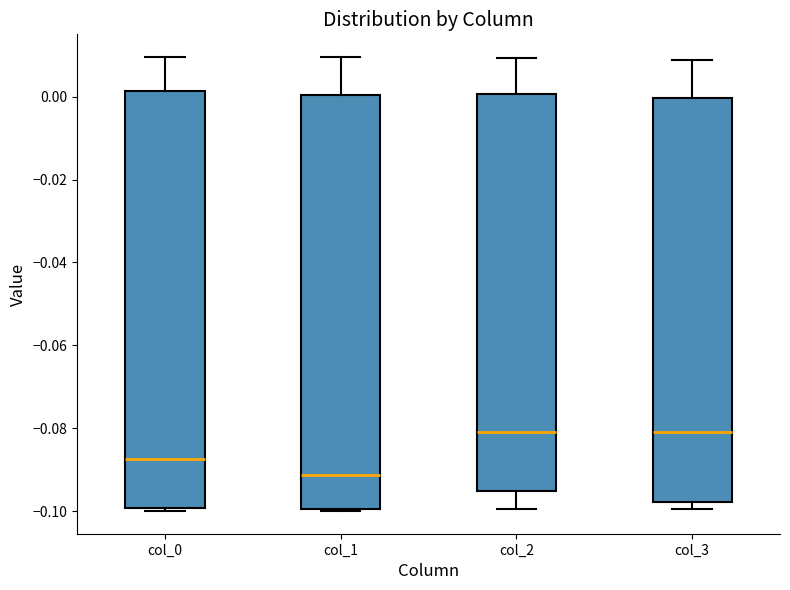

Reading left to right, transcribe this box plot: for each box, give where its median line is, the range the box spans, and where its two whiskers end, as read against the y-axis. The values are not printed on the chart, so give them approximately, as read against the axis.

col_0: median -0.088, box -0.100 to 0.002, whiskers -0.100 (just below the box's lower edge) to 0.010
col_1: median -0.092, box -0.100 to 0.000, whiskers -0.100 to 0.010
col_2: median -0.080, box -0.096 to 0.000, whiskers -0.100 to 0.010
col_3: median -0.080, box -0.098 to 0.000, whiskers -0.100 to 0.008